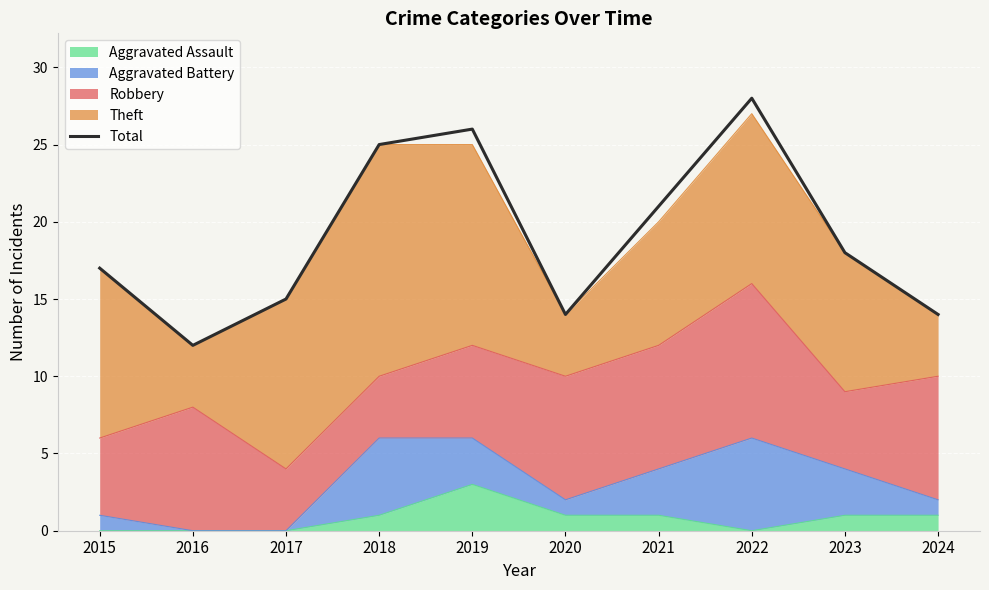

What is the difference between the values at 2021 and 2016?

9